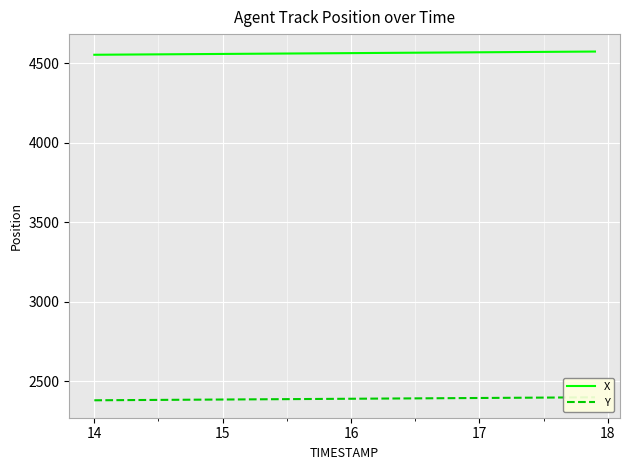

Reading right to left, transcribe all the data shown in this chart.

X: 4574.3	4573.8	4573.3	4572.8	4572.3	4571.8	4571.2	4570.7	4570.2	4569.7	4569.1	4568.6	4568.1	4567.6	4567.1	4566.6	4566.0	4565.5	4565.0	4564.5	4564.0	4563.4	4562.9	4562.4	4561.9	4561.4	4560.9	4560.3	4559.8	4559.3	4558.8	4558.3	4557.7	4557.2	4556.7	4556.2	4555.7	4555.1	4554.6	4554.1
Y: 2398.8	2398.3	2397.9	2397.4	2396.9	2396.4	2395.9	2395.5	2395.0	2394.5	2394.0	2393.5	2393.0	2392.6	2392.1	2391.6	2391.1	2390.6	2390.2	2389.7	2389.2	2388.7	2388.2	2387.7	2387.3	2386.8	2386.3	2385.8	2385.3	2384.8	2384.4	2383.9	2383.4	2382.9	2382.4	2382.0	2381.5	2381.0	2380.5	2380.0